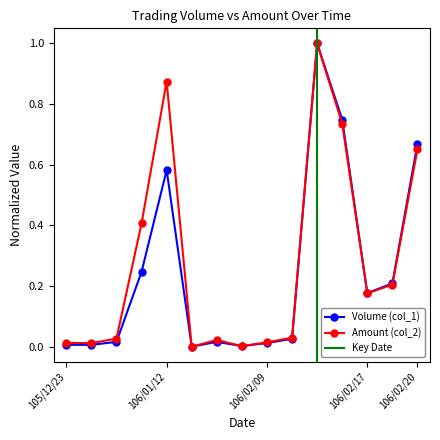

Is the value of Amount (col_2) at 106/02/18 greater than the value of Volume (col_1) at 106/02/20?

No